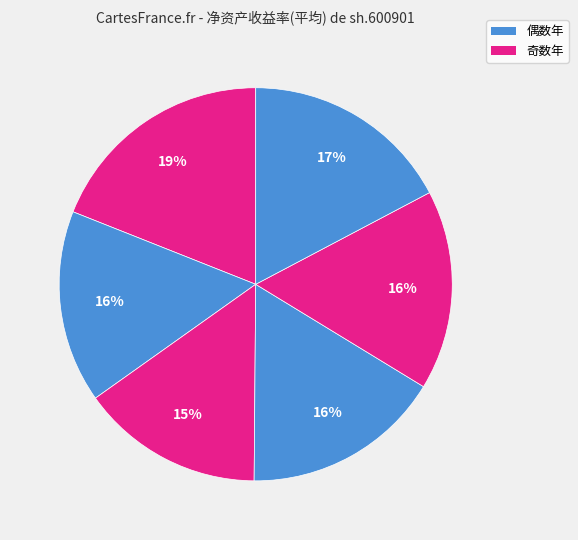

Rank the categories by value from lowest to highest.

2019, 2018, 2020, 2021, 2022, 2017